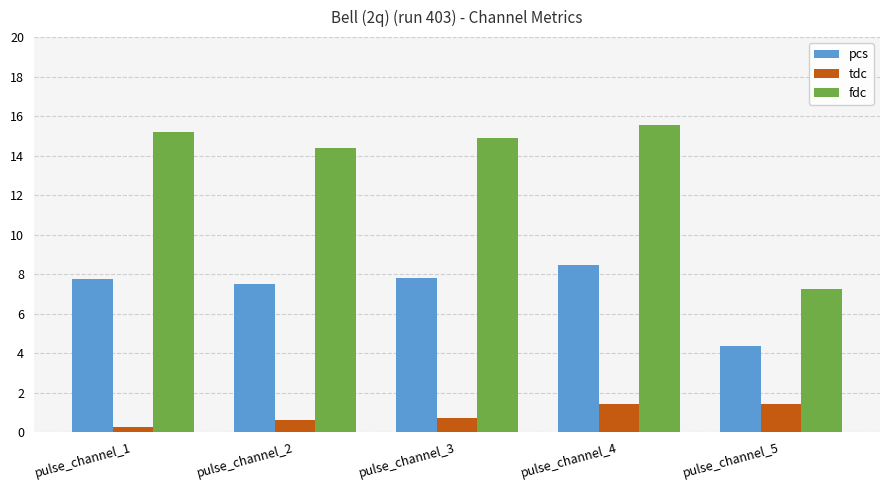

What is the difference between the highest and lowest values at pulse_channel_5?

5.8